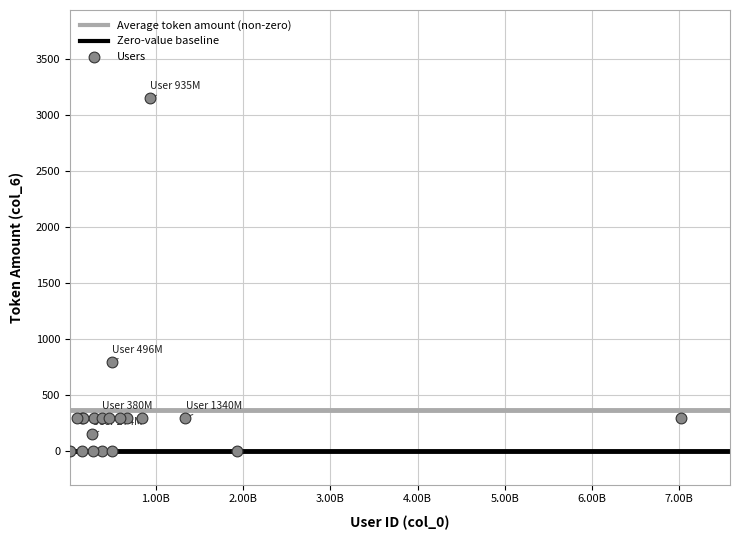

What Y value in the scatter plot is closest to 1575?

800